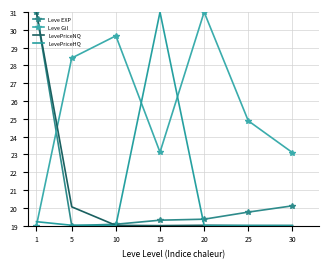

At which label does Leve Gil first exceed 24?

5